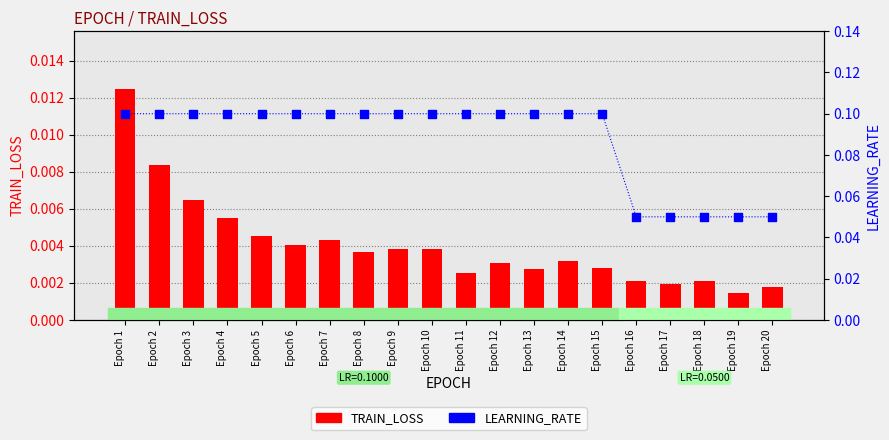

Which series reaches the minimum Y coordinate?

TRAIN_LOSS